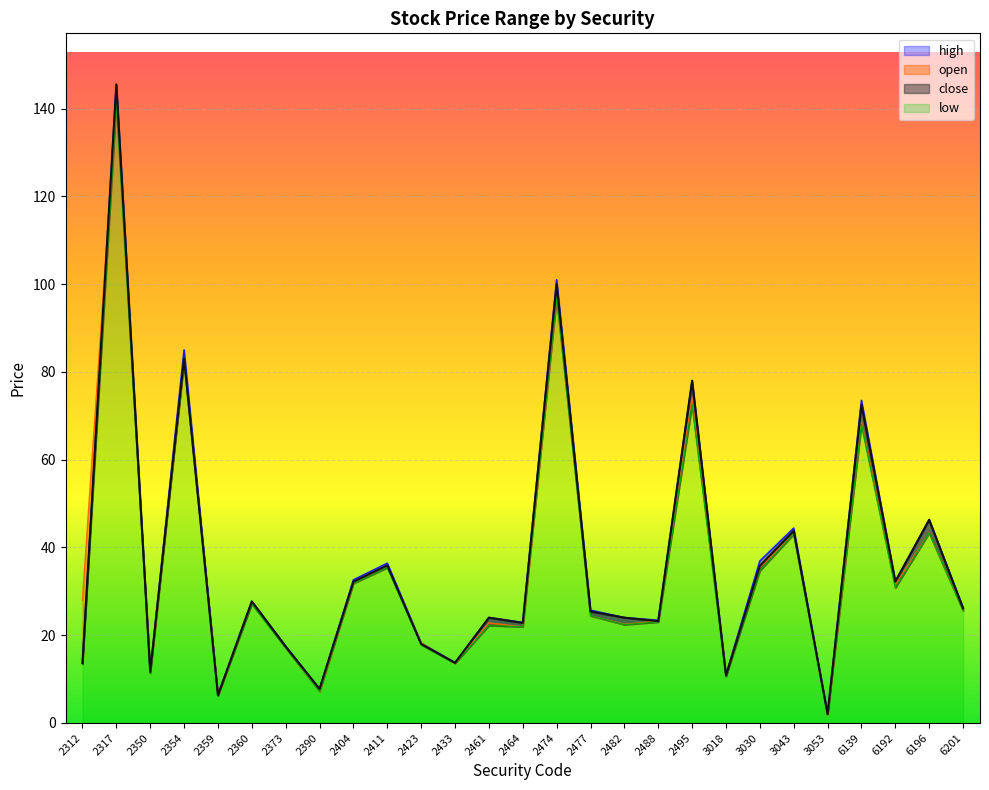

What value does the high series have at 2477?

25.7